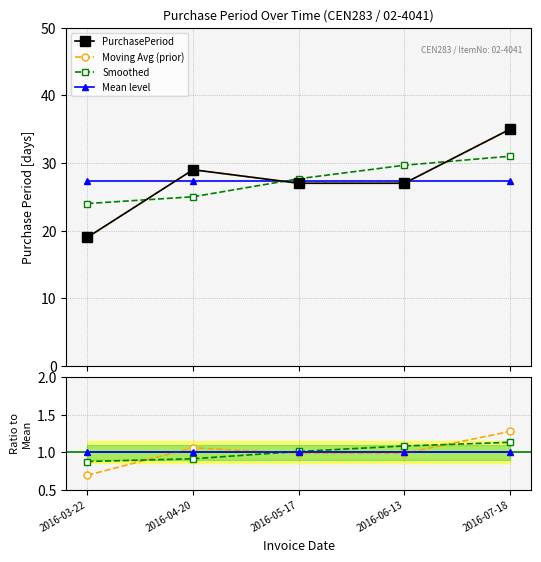

True or false: there are more than 1 points higher than both neighbors.

False